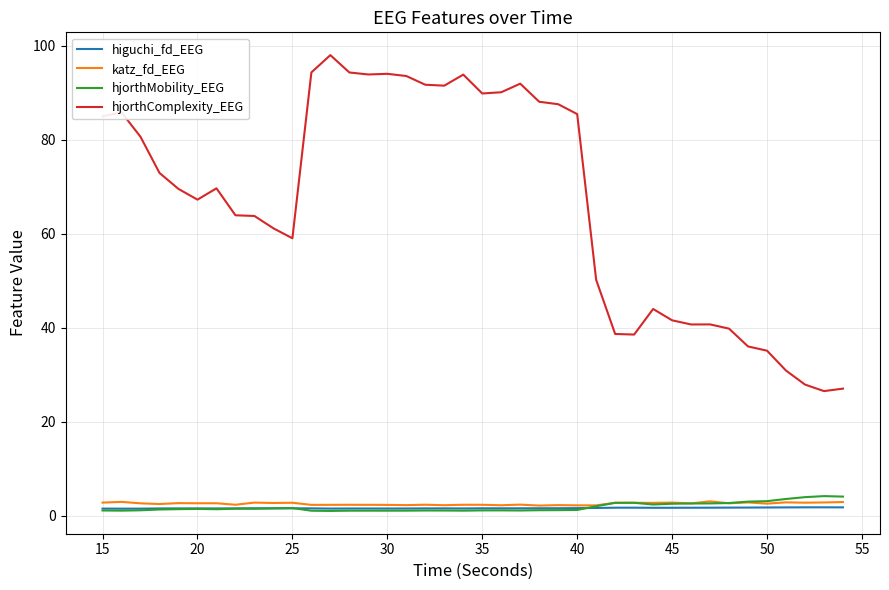

True or false: katz_fd_EEG and hjorthComplexity_EEG intersect in this chart.

False